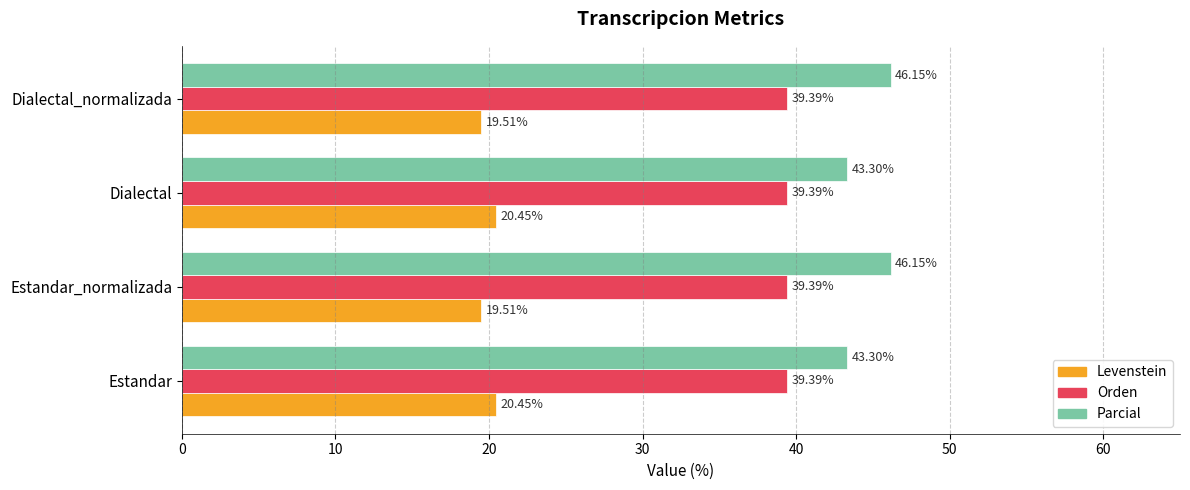

What is the total value across all series at Dialectal?

103.1